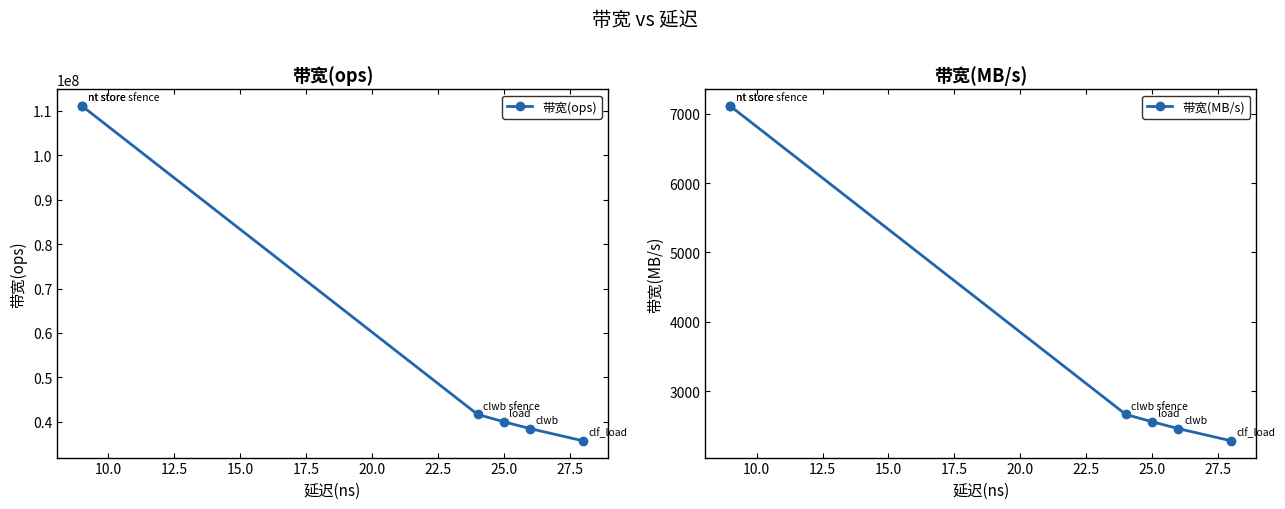

What are all the series names shown in the legend?

带宽(ops), 带宽(MB/s)